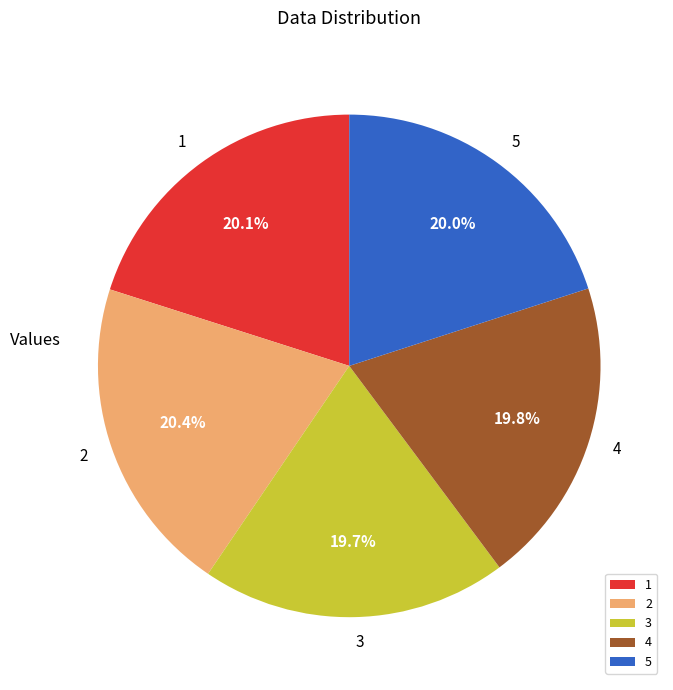

To the nearest percent, what is the combined percentage of 2 and 5?

40%